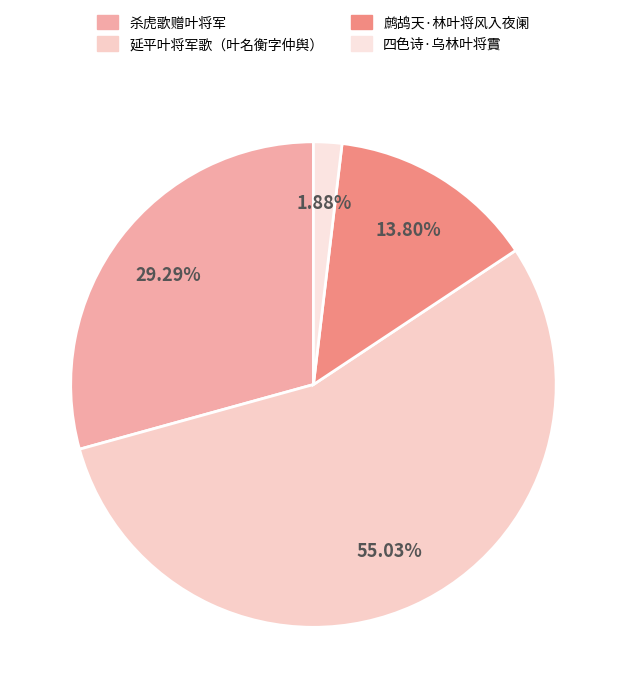

Which slice is the largest?

延平叶将军歌（叶名衡字仲舆）